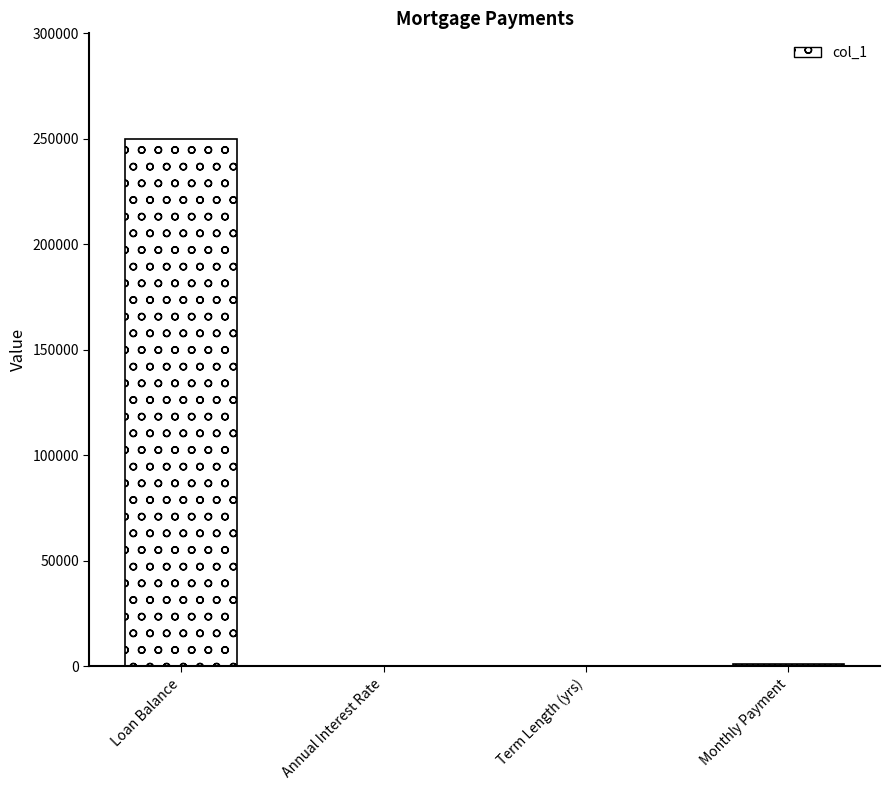

Are the bars grouped side by side (vs. stacked)?

No